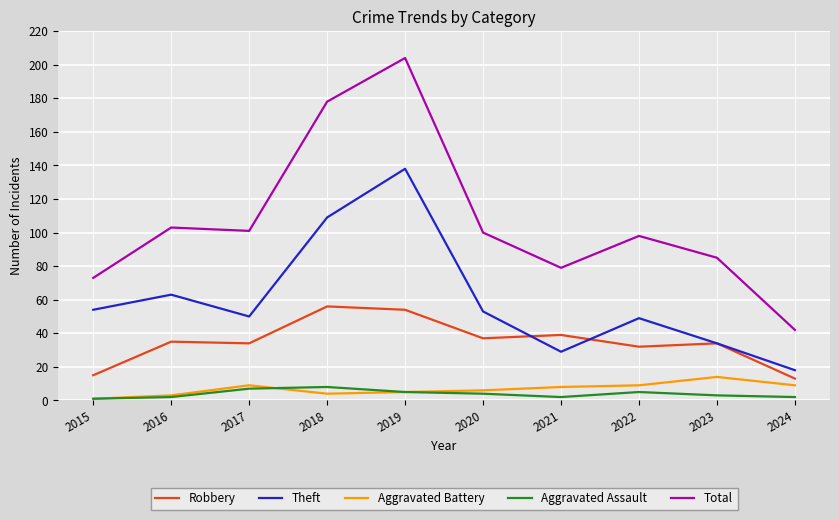

At which category is the sum across all series the highest?

2019